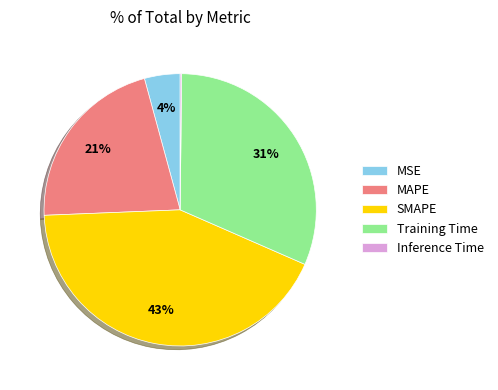

Is MSE the majority of the pie?

No